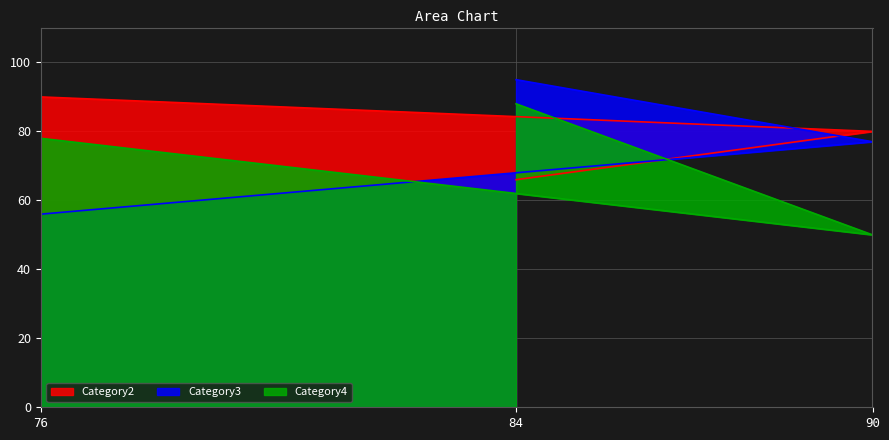

Is it true that Category4 equals 88 at 84?

True